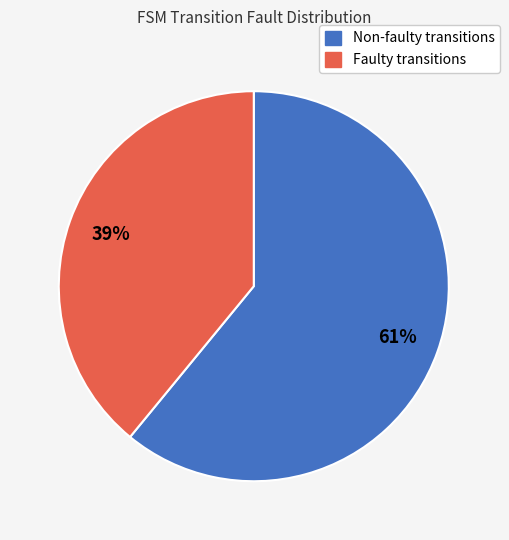

To the nearest percent, what portion does Non-faulty transitions represent?

61%